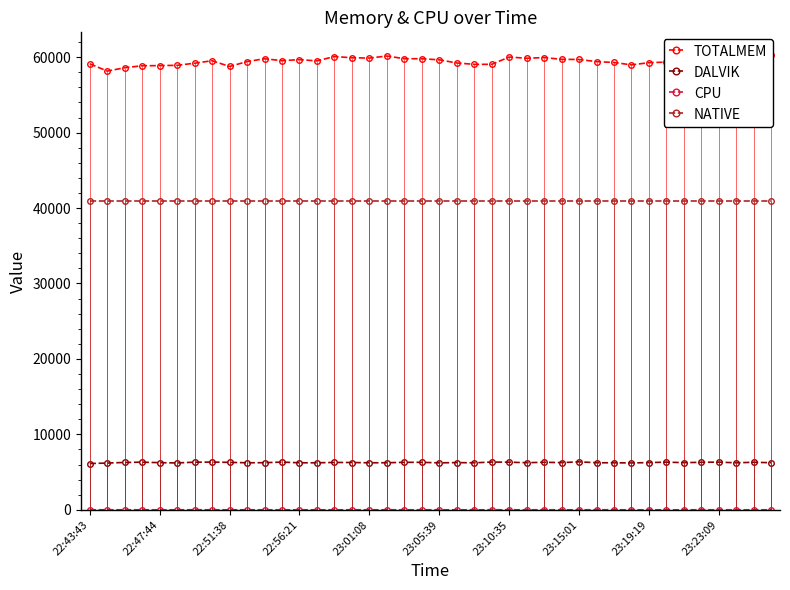

True or false: NATIVE and DALVIK intersect in this chart.

False